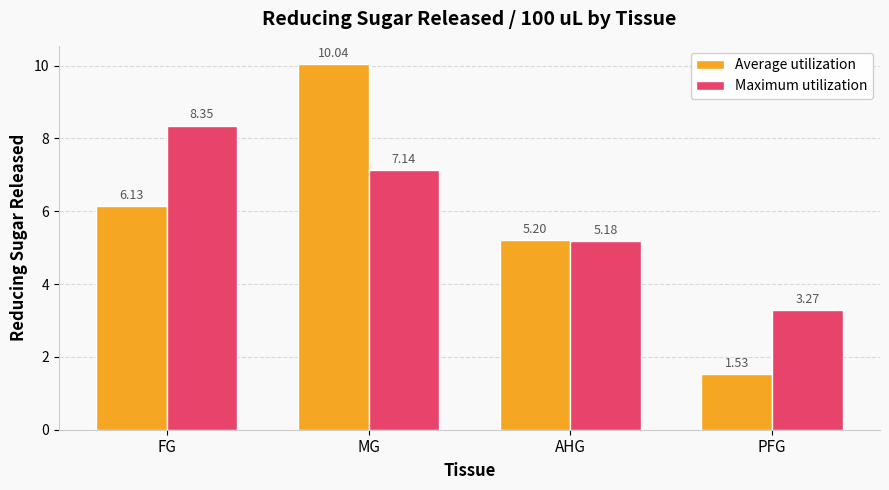

What is the difference between the Average utilization values at FG and MG?

3.9